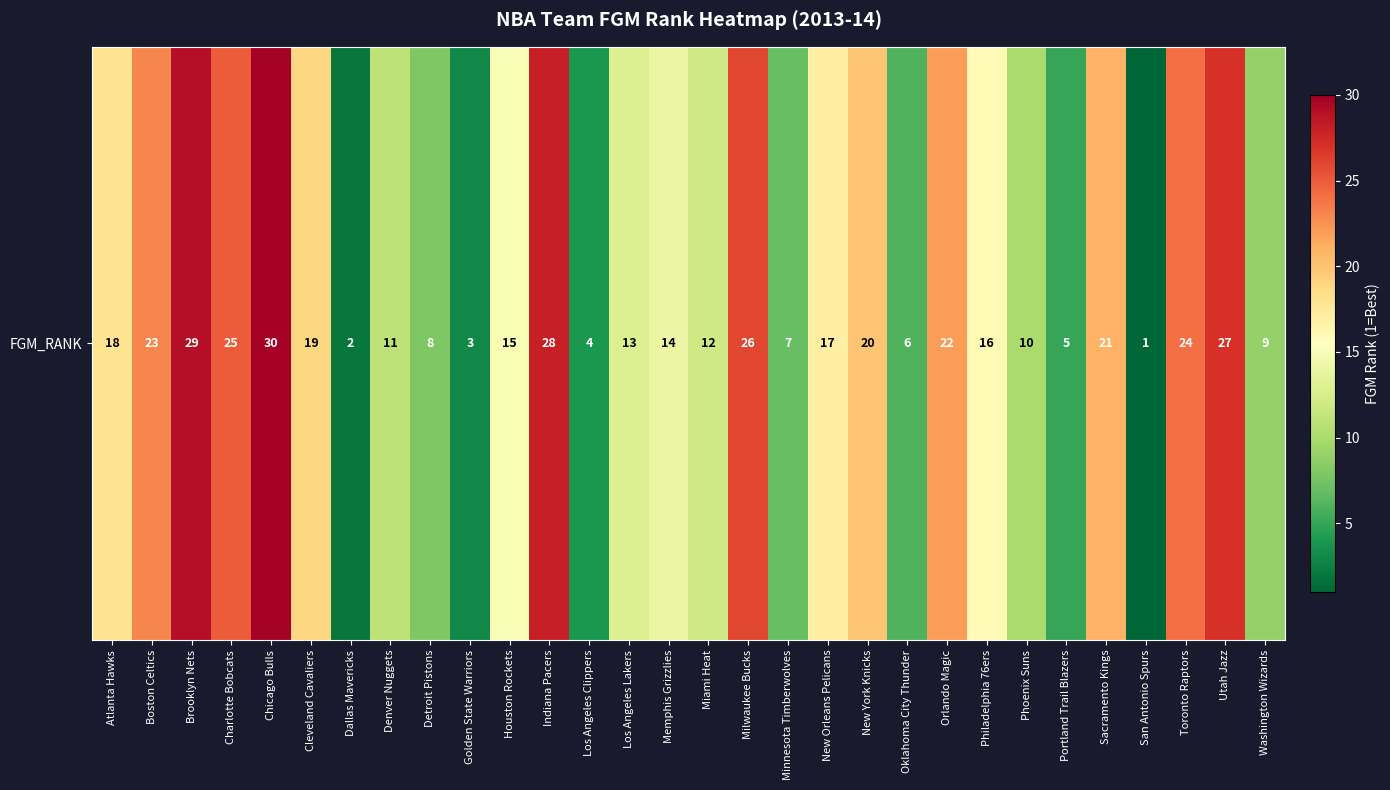

Reading left to right, transcribe all the data shown in this chart.

Atlanta Hawks=18	Boston Celtics=23	Brooklyn Nets=29	Charlotte Bobcats=25	Chicago Bulls=30	Cleveland Cavaliers=19	Dallas Mavericks=2	Denver Nuggets=11	Detroit Pistons=8	Golden State Warriors=3	Houston Rockets=15	Indiana Pacers=28	Los Angeles Clippers=4	Los Angeles Lakers=13	Memphis Grizzlies=14	Miami Heat=12	Milwaukee Bucks=26	Minnesota Timberwolves=7	New Orleans Pelicans=17	New York Knicks=20	Oklahoma City Thunder=6	Orlando Magic=22	Philadelphia 76ers=16	Phoenix Suns=10	Portland Trail Blazers=5	Sacramento Kings=21	San Antonio Spurs=1	Toronto Raptors=24	Utah Jazz=27	Washington Wizards=9